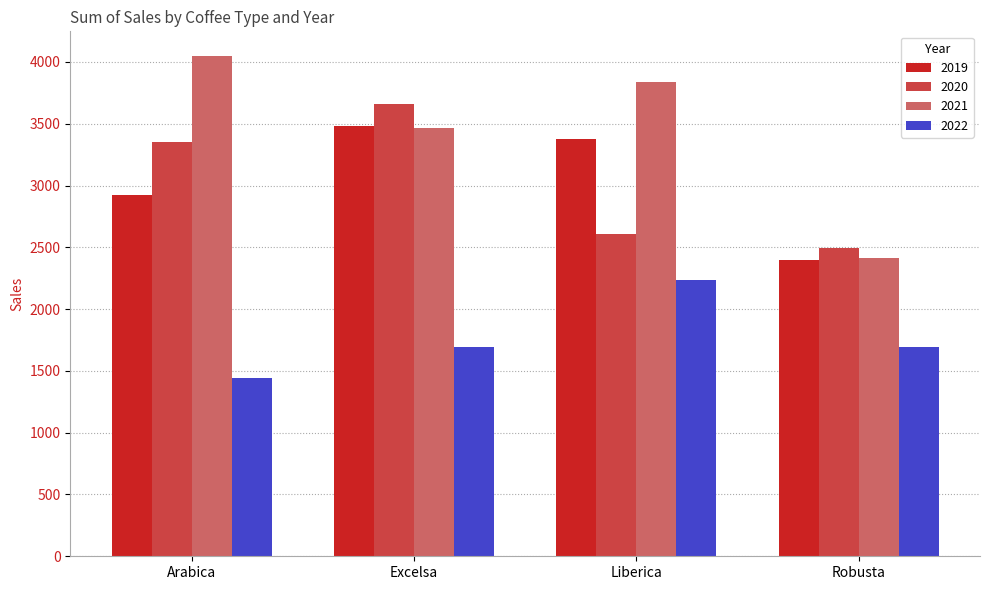

List the series in order of their peak value, lowest first.

2022, 2019, 2020, 2021